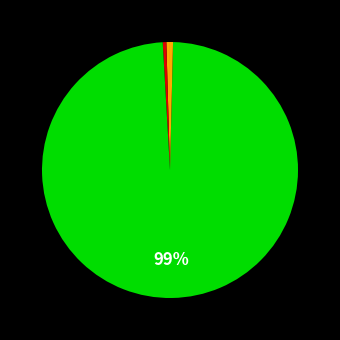

Which category has the smallest portion of the pie?

MSE